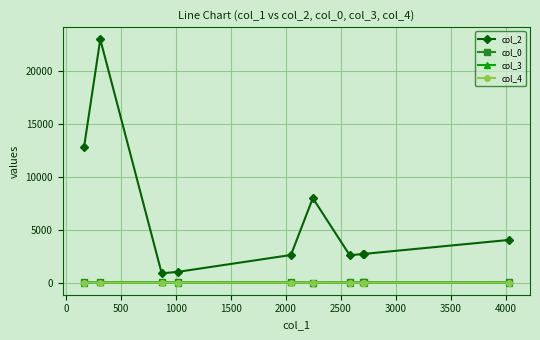

What is the value of the col_2 point at the 5th from the left?

2605.0